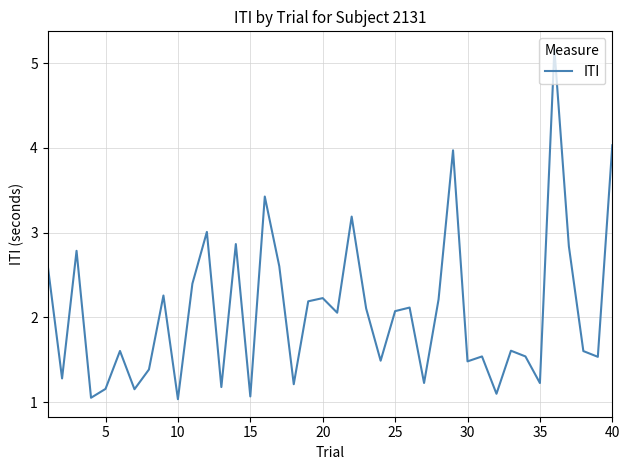

What is the smallest value displayed?

1.0